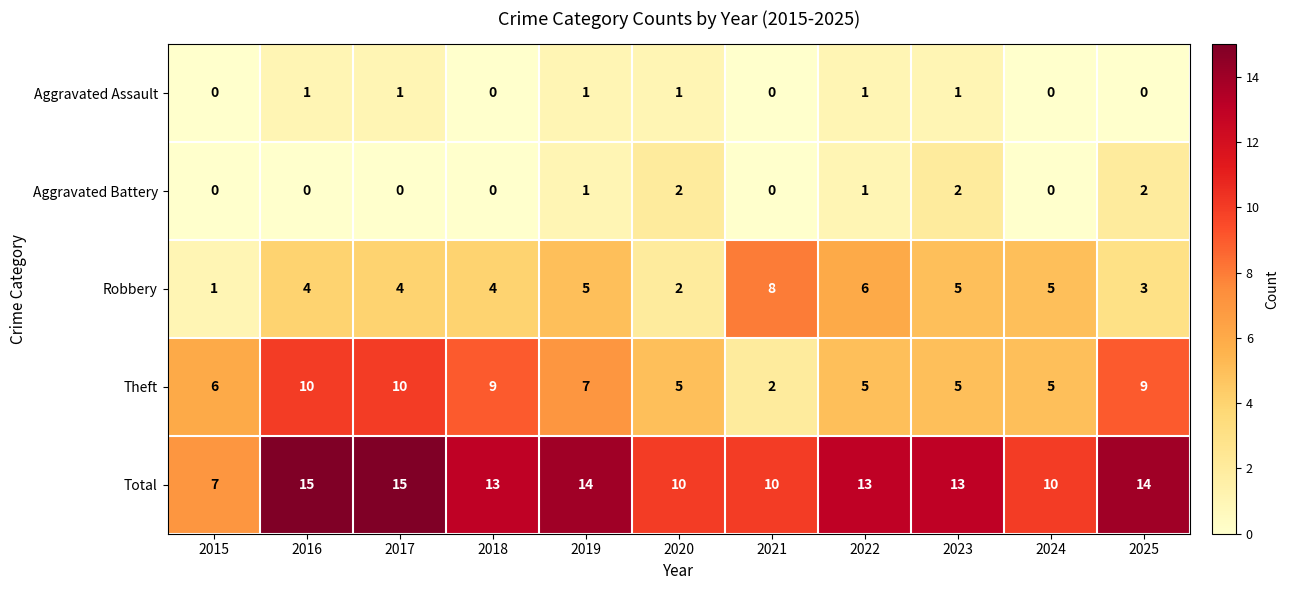

Is the value of Total at 2020 greater than the value of Robbery at 2022?

Yes